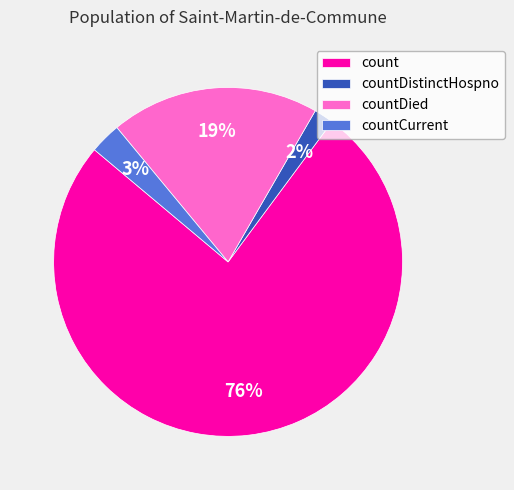

Which slice is the largest?

count